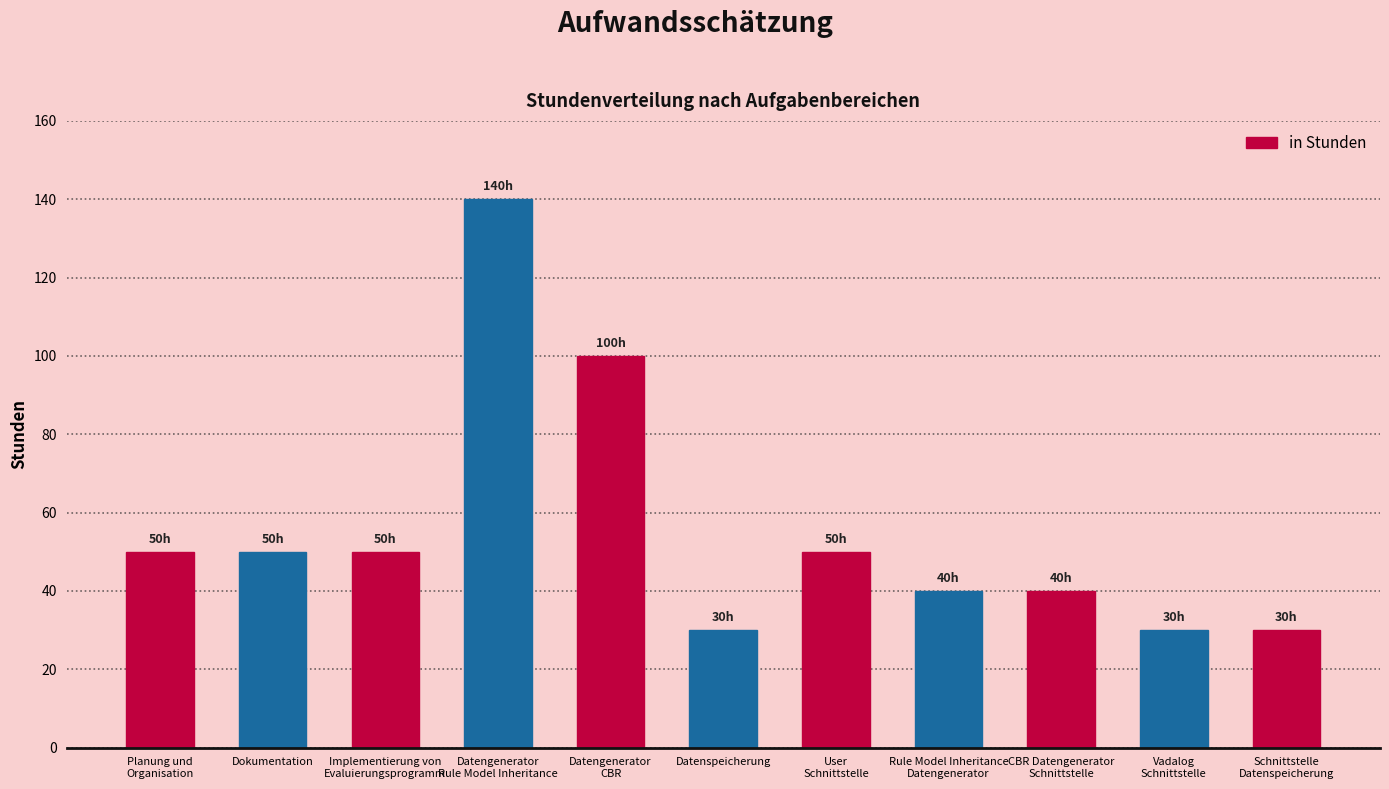

What is the difference between the second highest and second lowest values?

70